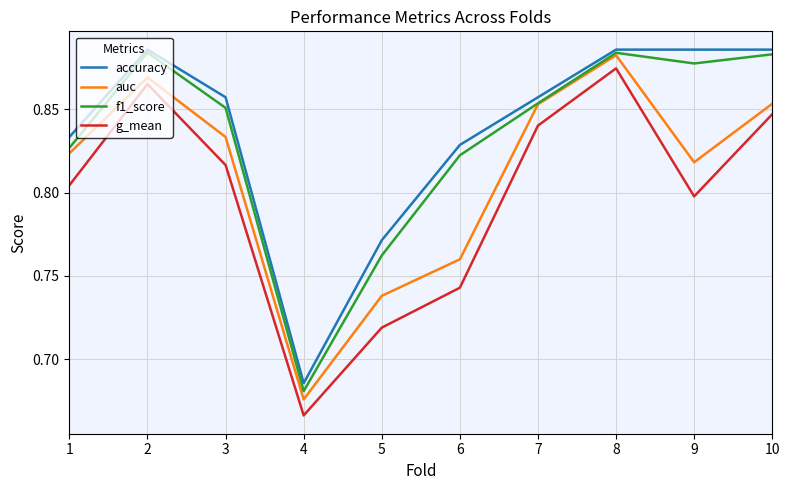

The value of f1_score at 9 is 1.4. True or false?

False